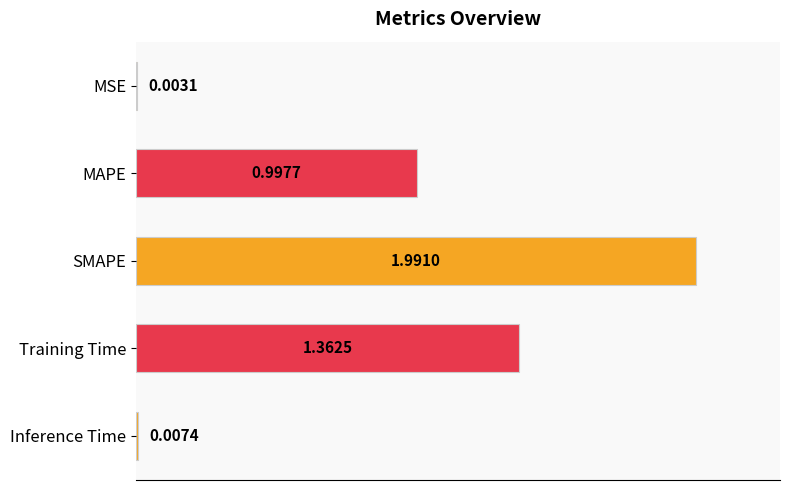

Count the number of categories in the chart.

5